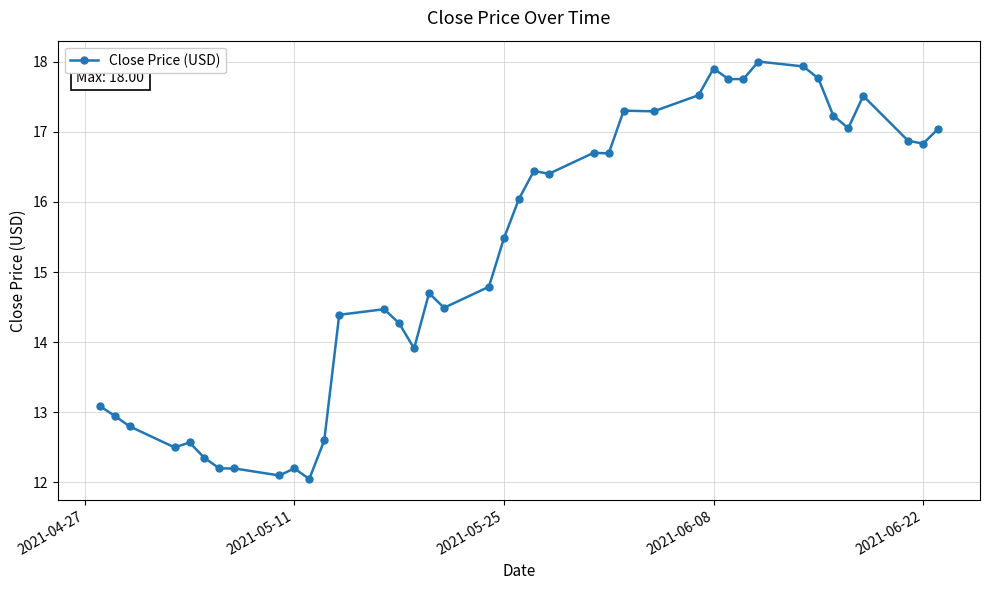

True or false: the data has more than 0 interior local peaks.

True